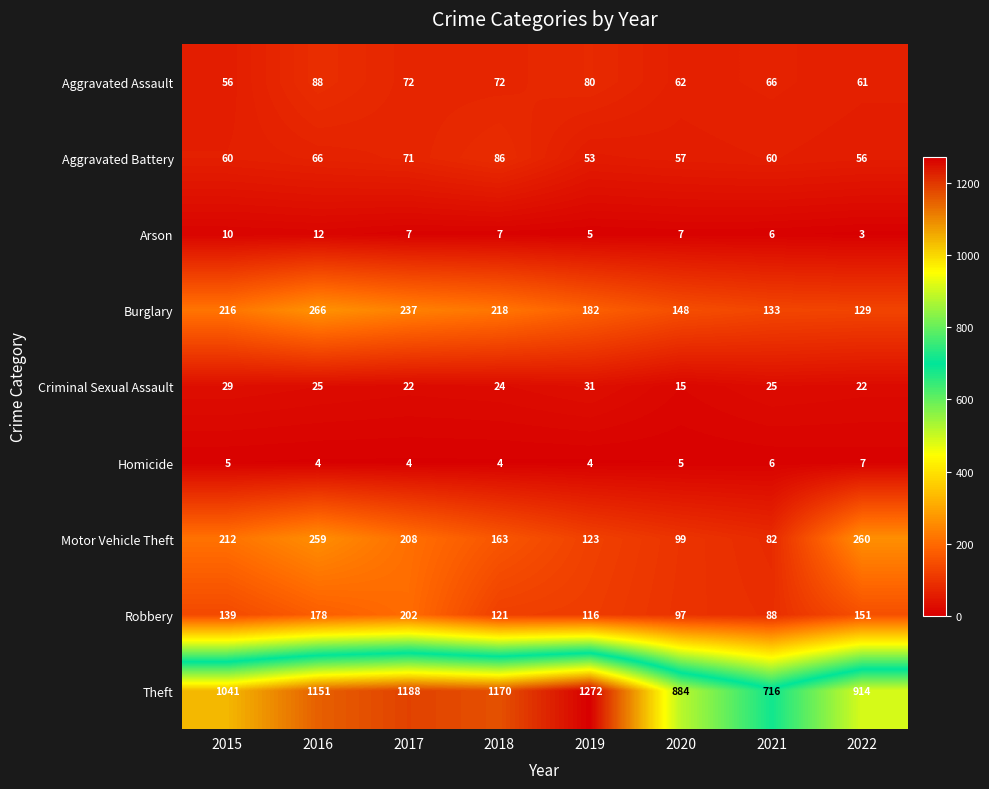

What value does the Aggravated Battery series have at 2021, to the nearest 10?

60